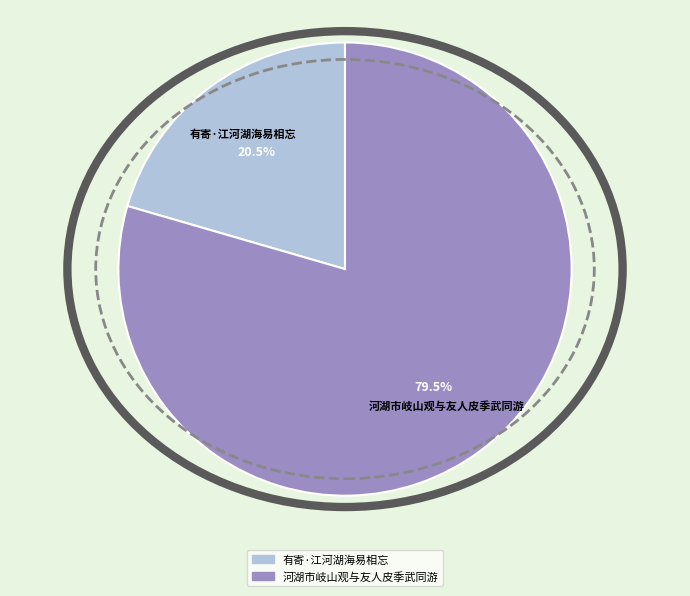

The 河湖市岐山观与友人皮季武同游 slice represents 89% of the pie. True or false?

False